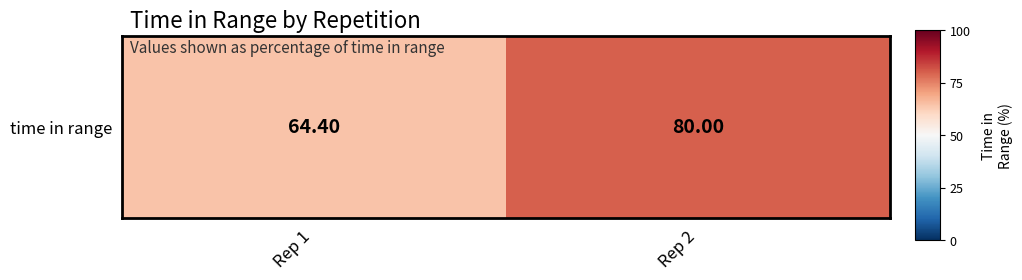

Where is the data nearest to the value 0?

Rep 1